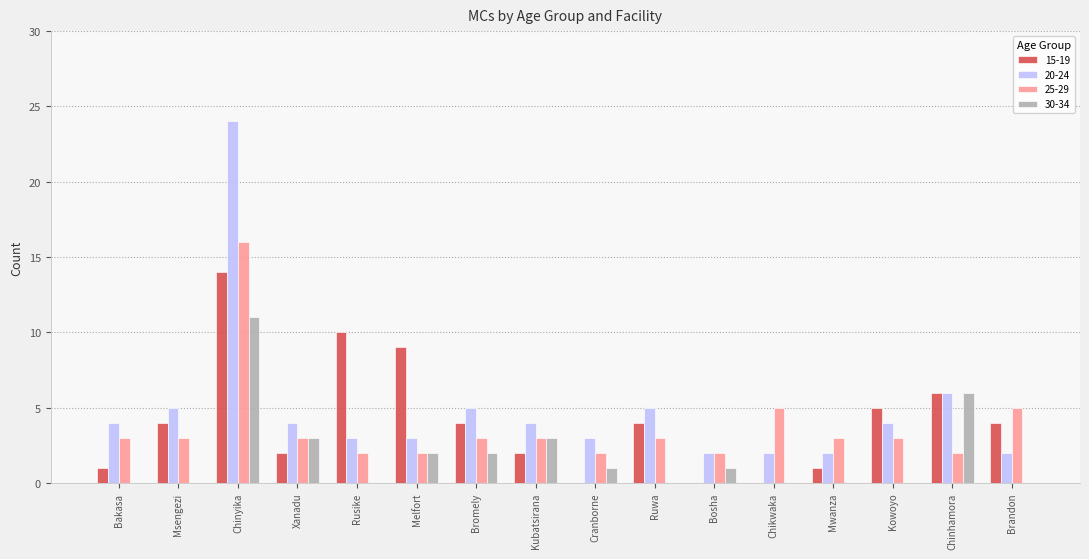

How many groups of bars are there?

16